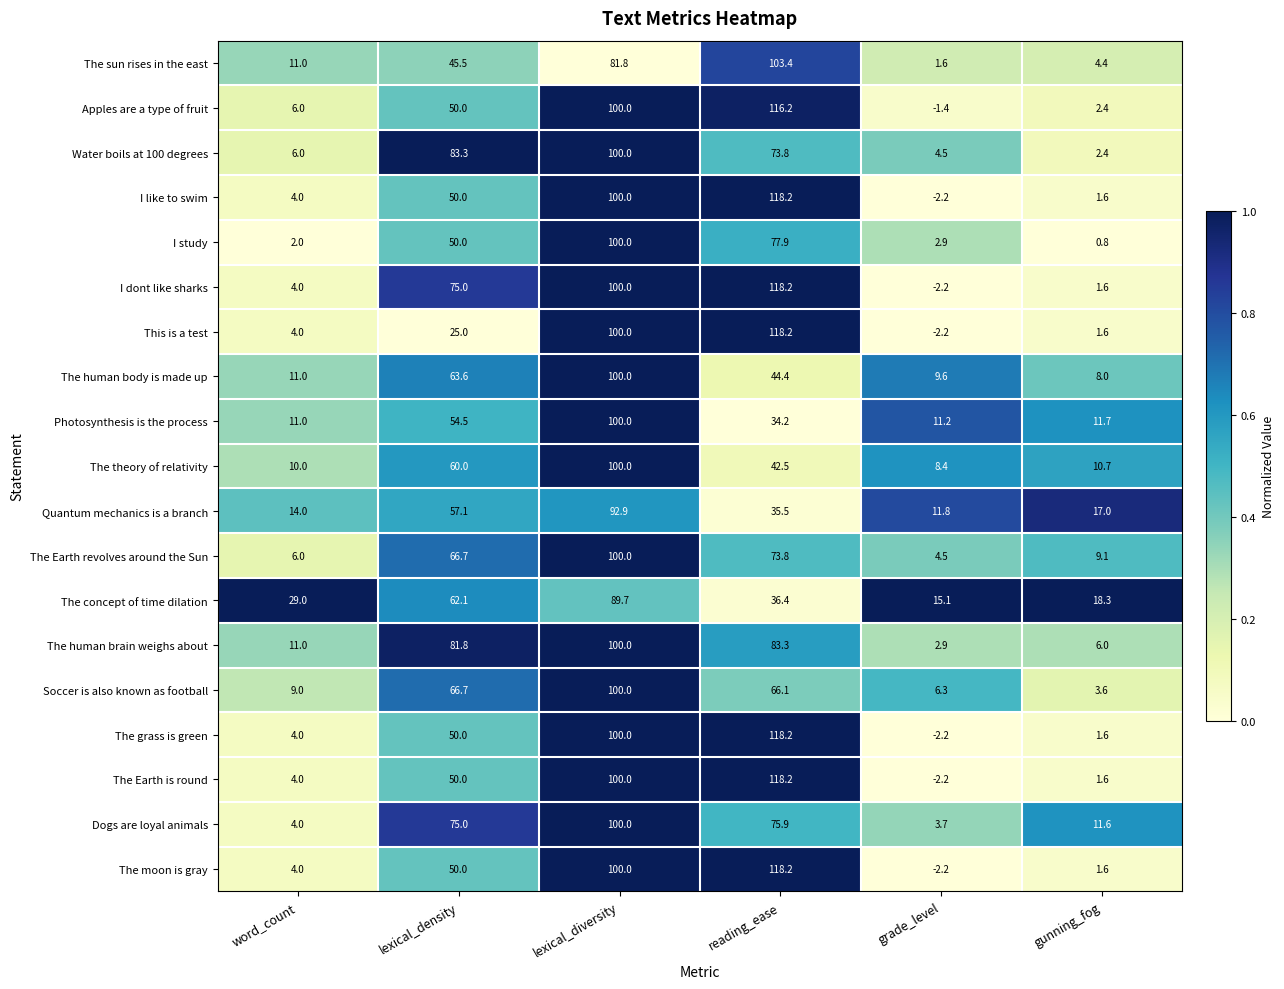

Between lexical_diversity and gunning_fog, which series saw the biggest shift?

I study